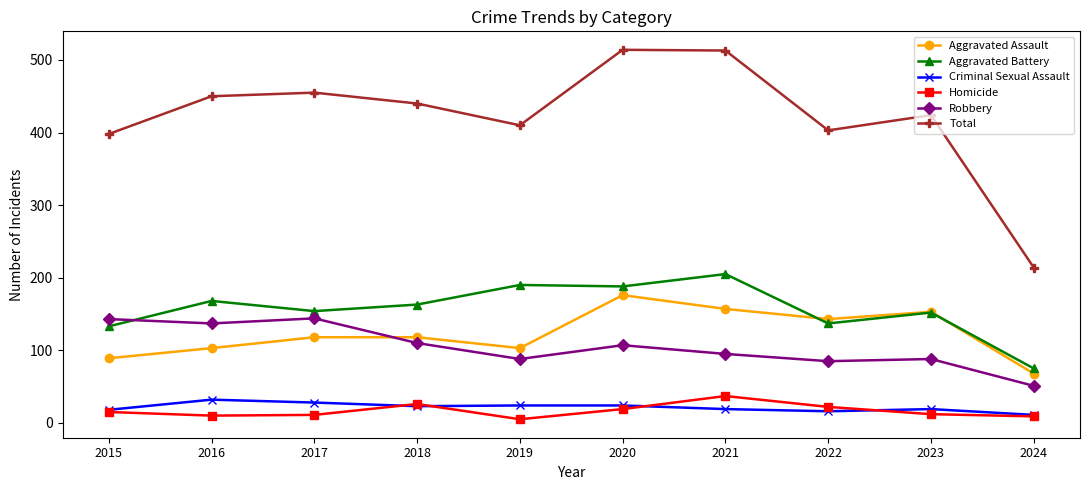

Read the Criminal Sexual Assault value at 2024, to the nearest 5.

10